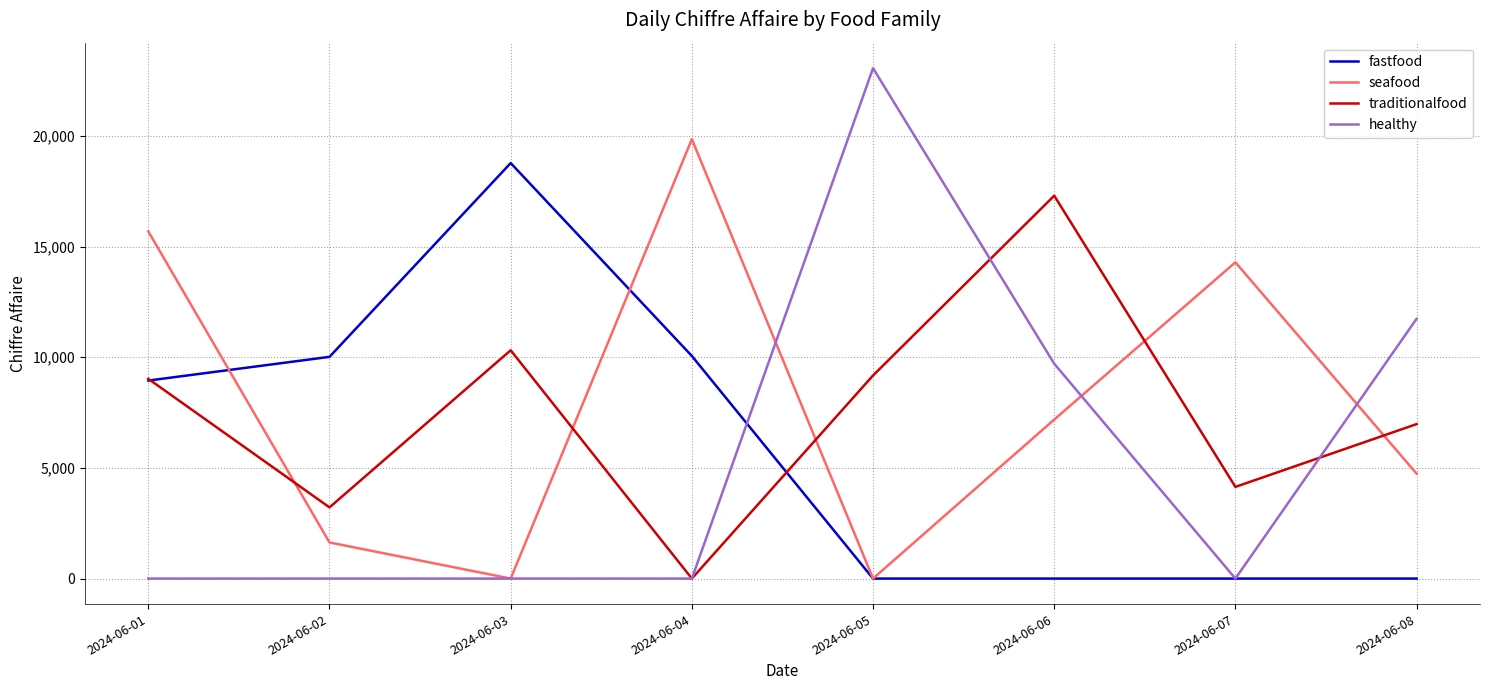

At which label does seafood reach its peak?

2024-06-04